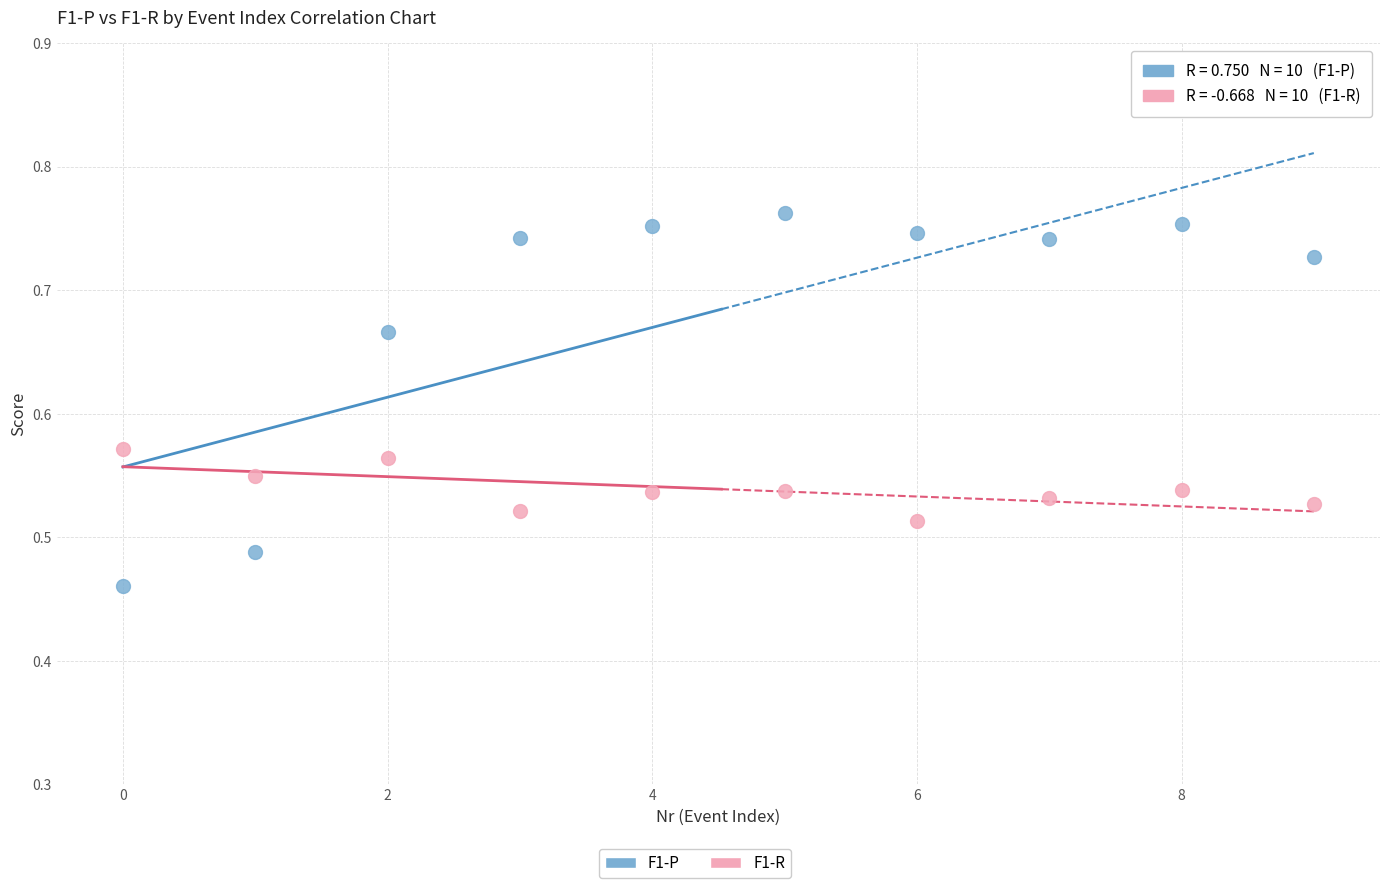

Across all data points, what is the range of Y values (max minus min)?

0.3